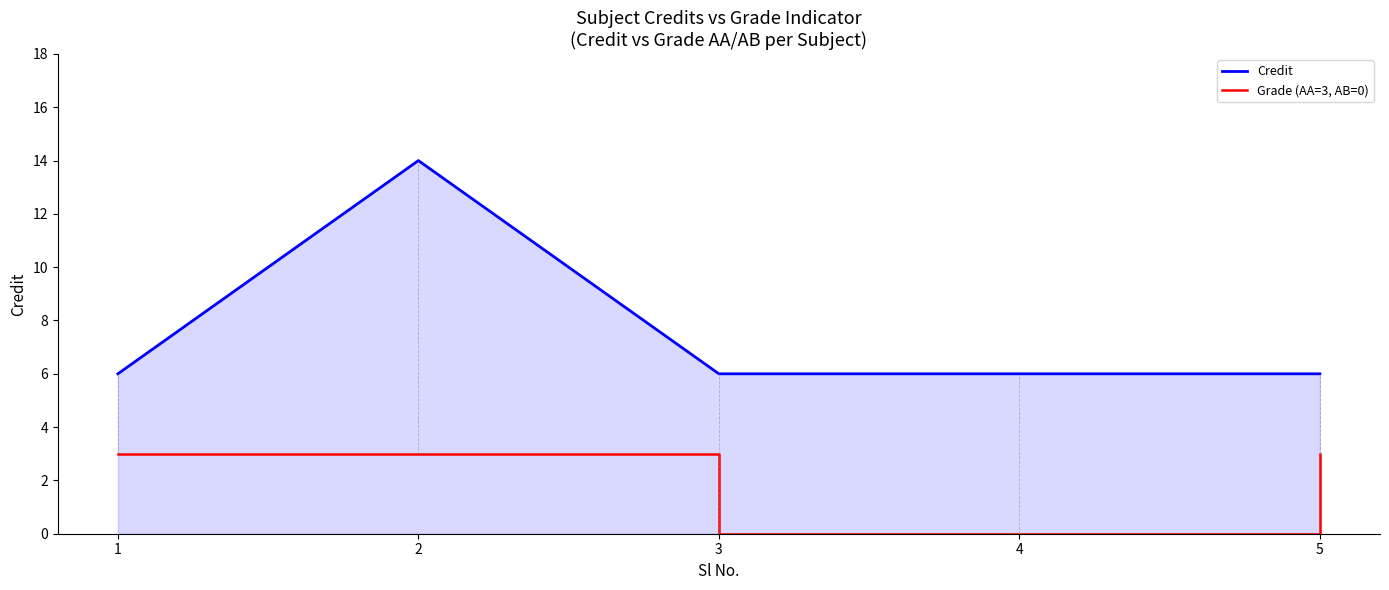

True or false: Grade (AA=3, AB=0) and Credit intersect in this chart.

False